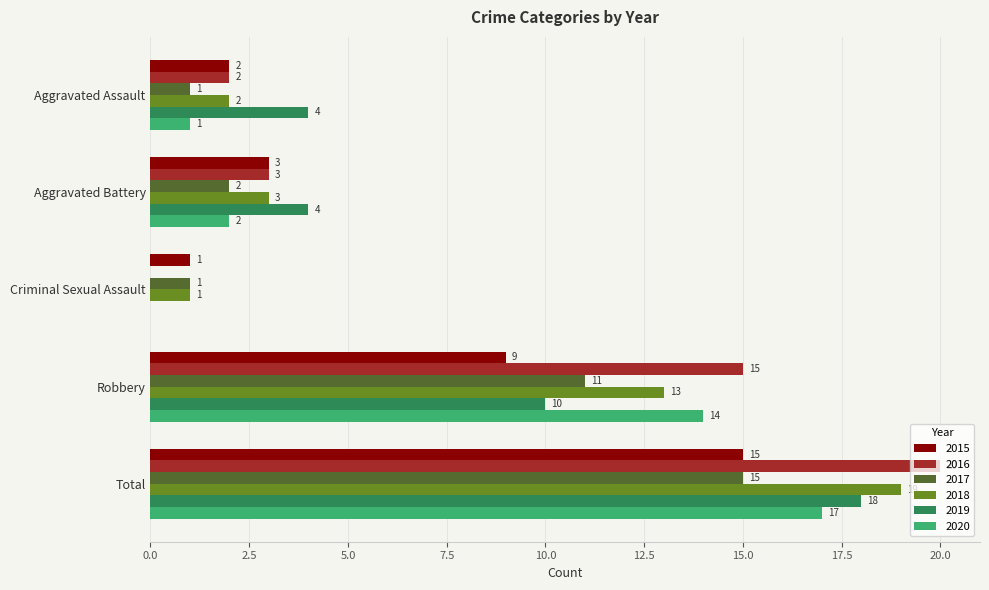

What is the sum of all 2015 values?

30